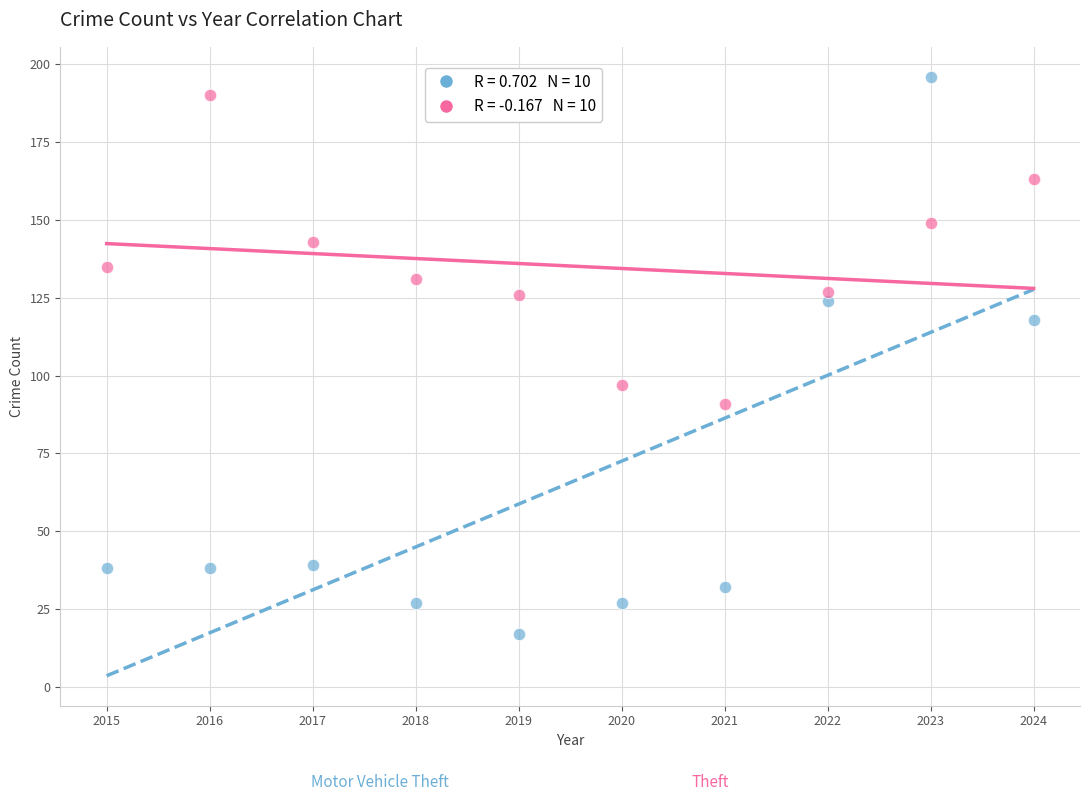

Across all series, what Y value is closest to 106?

97